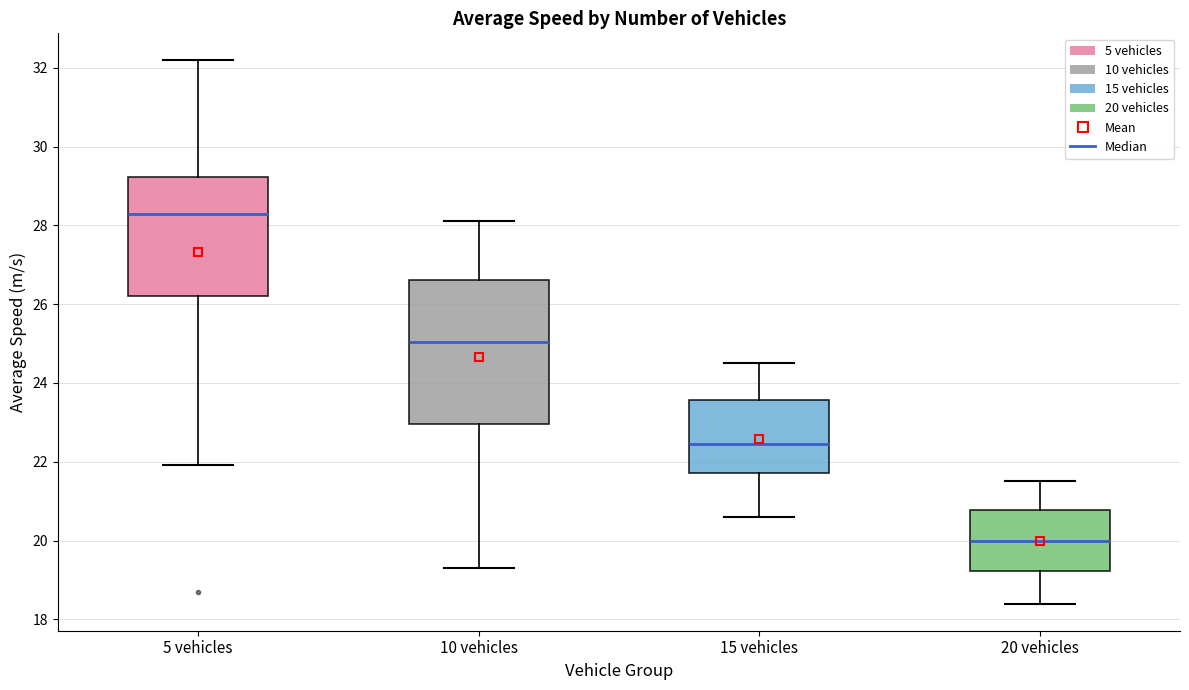

Which box is the tallest, from its lower edge to its upper edge?

10 vehicles